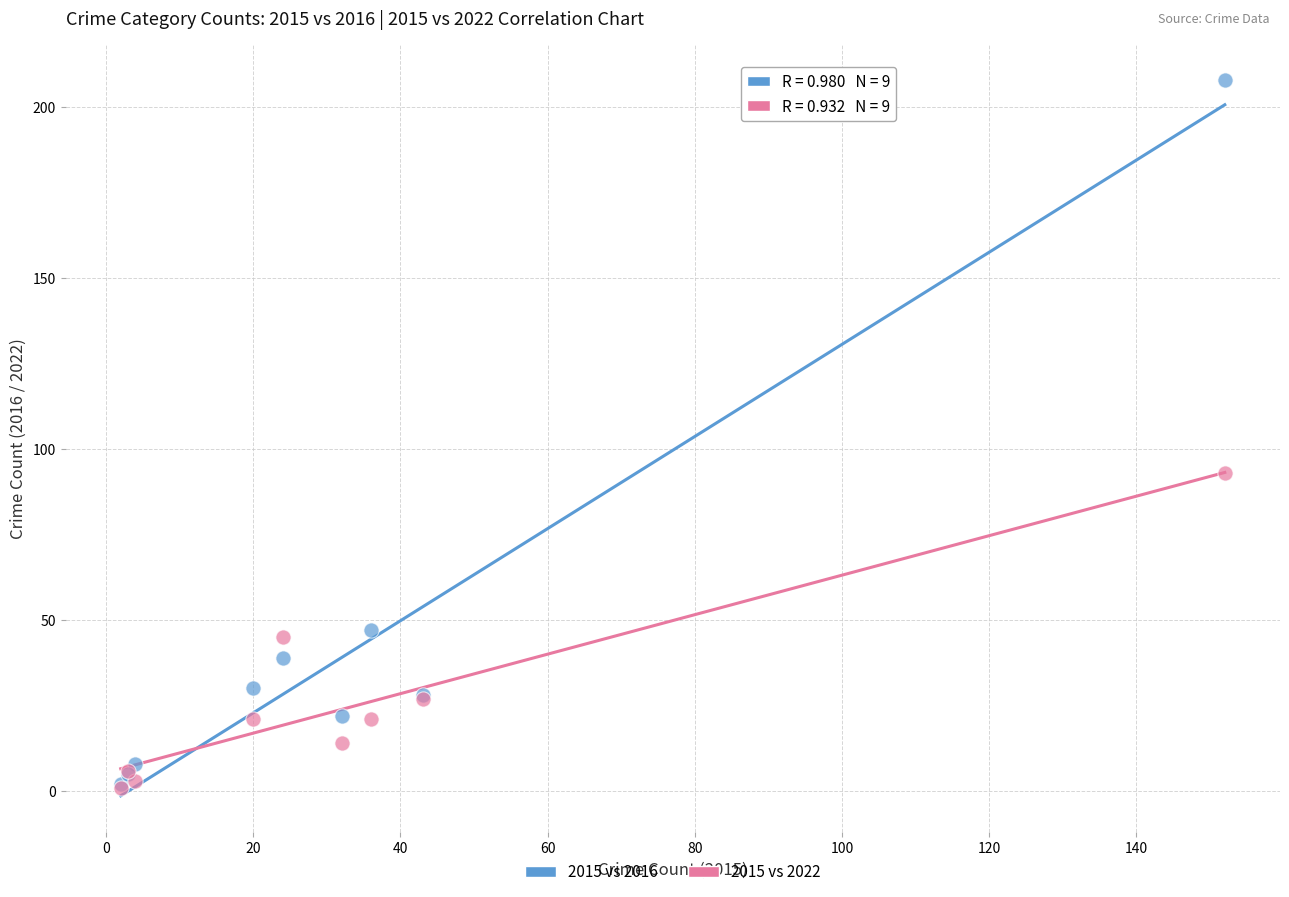

Across all series, what Y value is closest to 104?

93